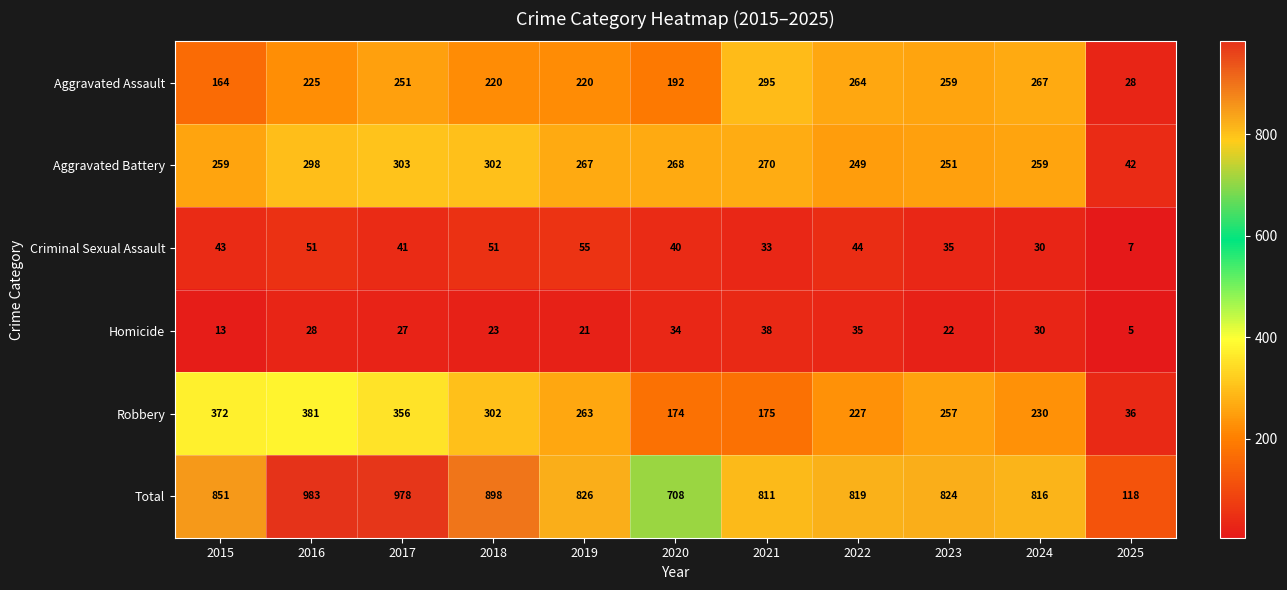

Which series changed the most between 2024 and 2025?

Total